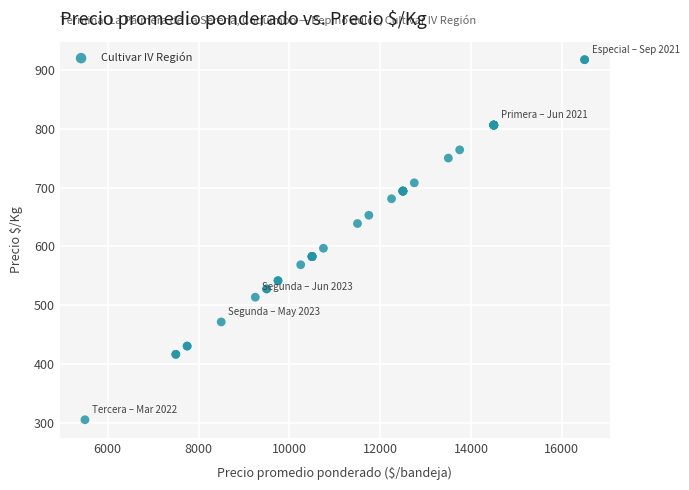

What Y value in the scatter plot is closest to 611?

597